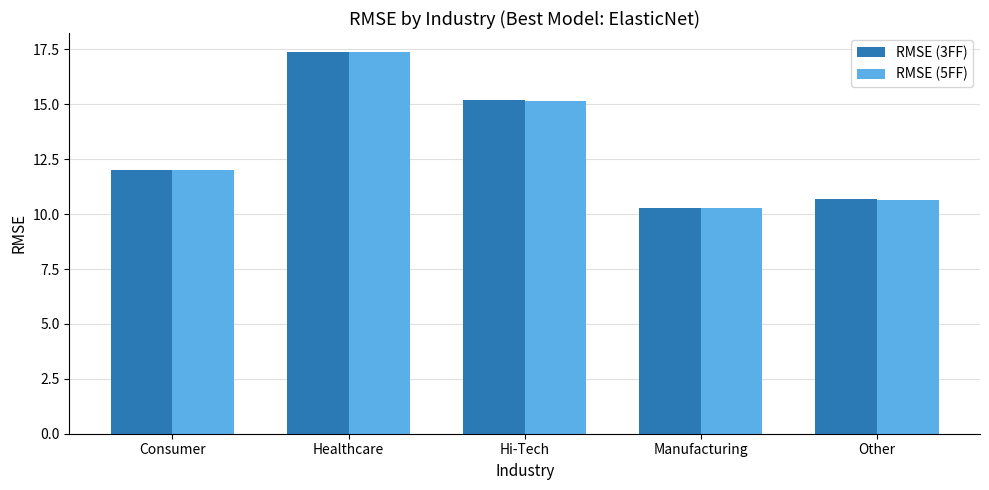

Which series has the largest range (max minus min)?

RMSE (5FF)